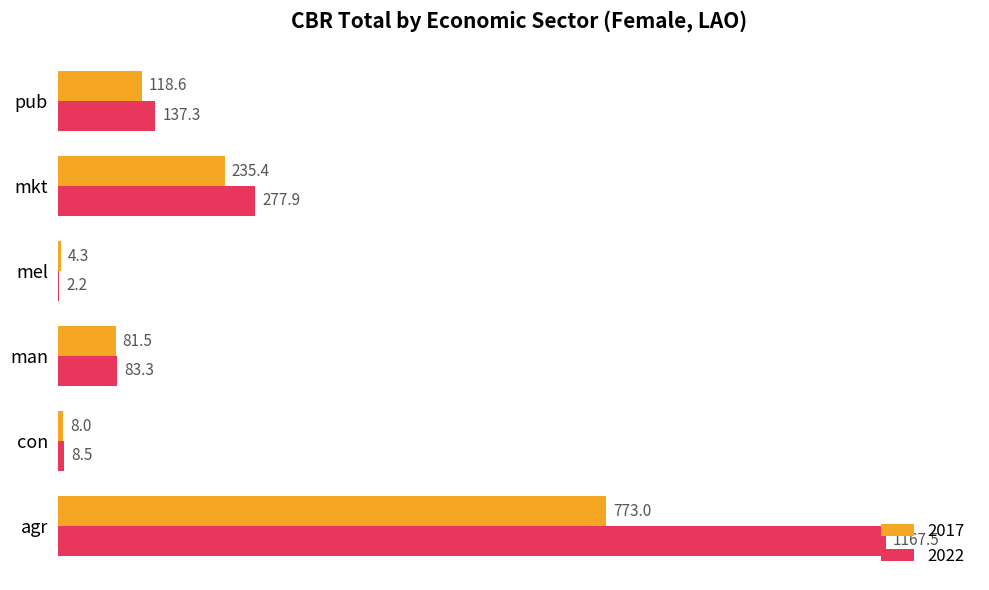

Is the value of 2017 at mkt greater than the value of 2022 at con?

Yes